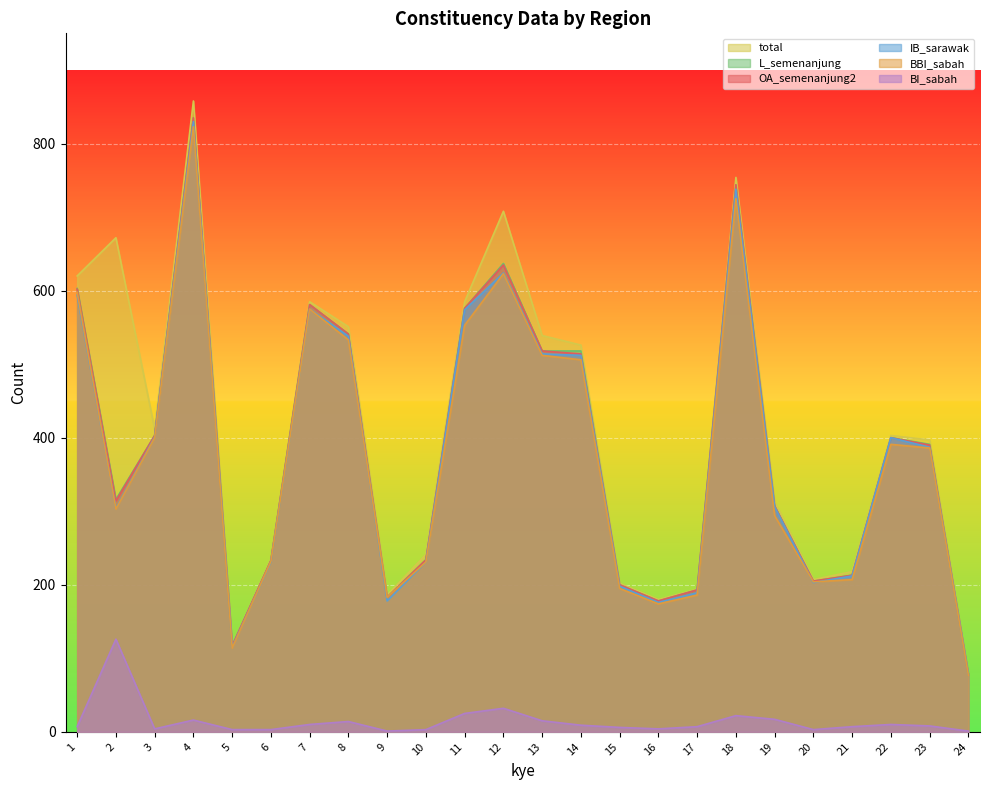

List the series in order of their peak value, lowest first.

BI_sabah, BBI_sabah, IB_sarawak, OA_semenanjung2, L_semenanjung, total